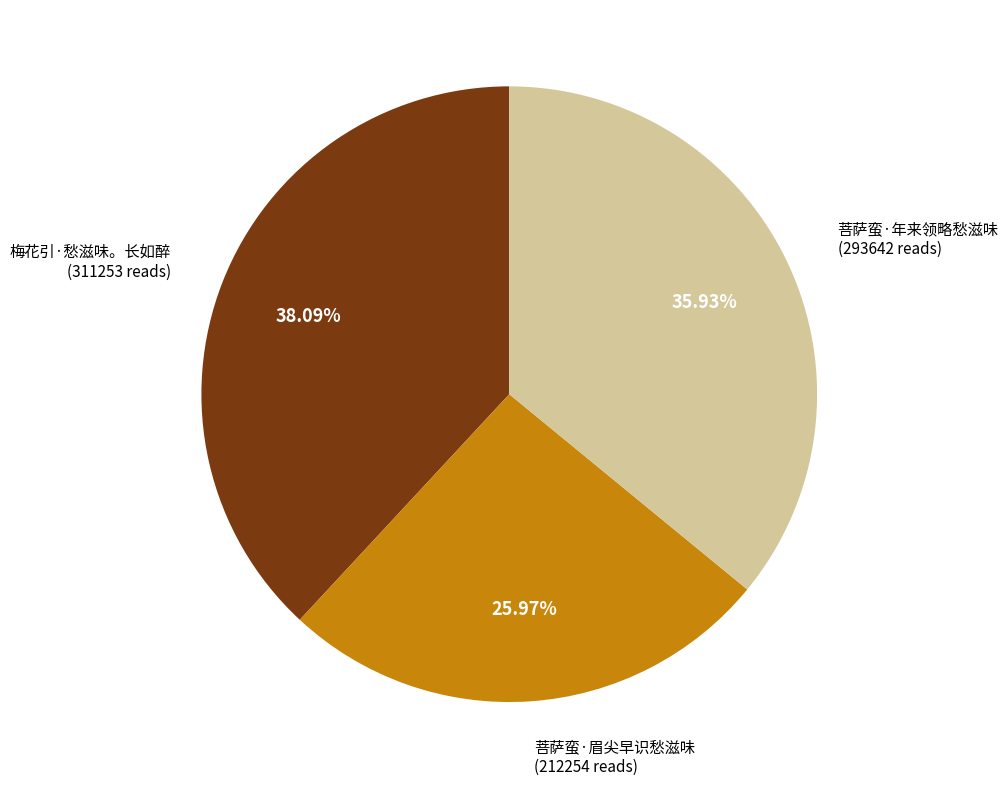

Is there a majority slice in this chart?

No